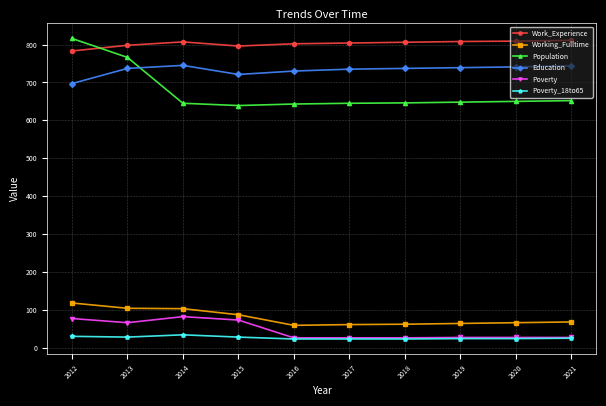

What is the difference between the second highest and second lowest values in the Poverty_18to65 series?

7